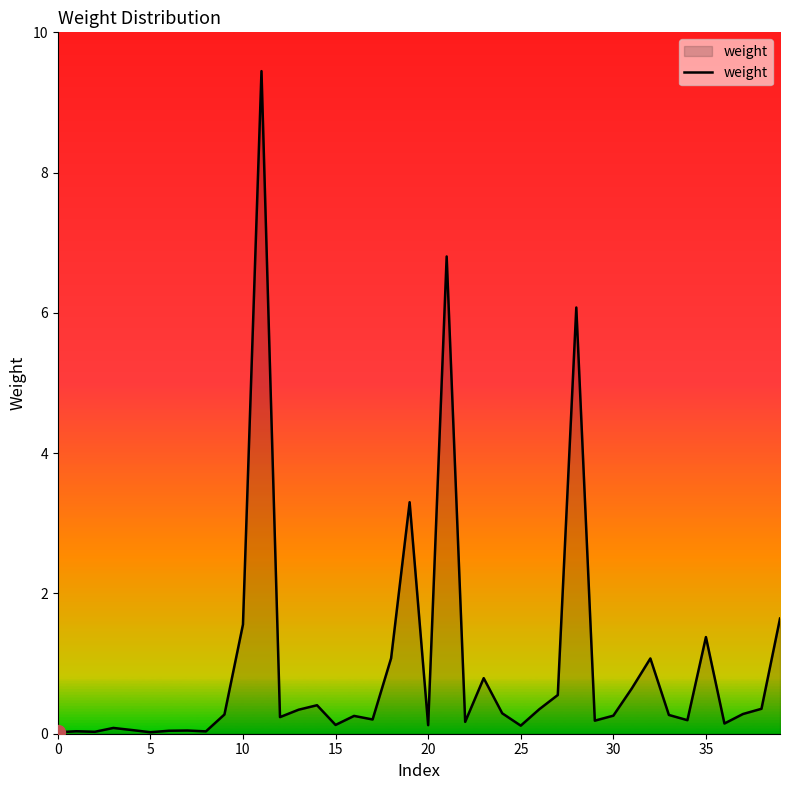

What is the maximum value shown in the chart?

9.4